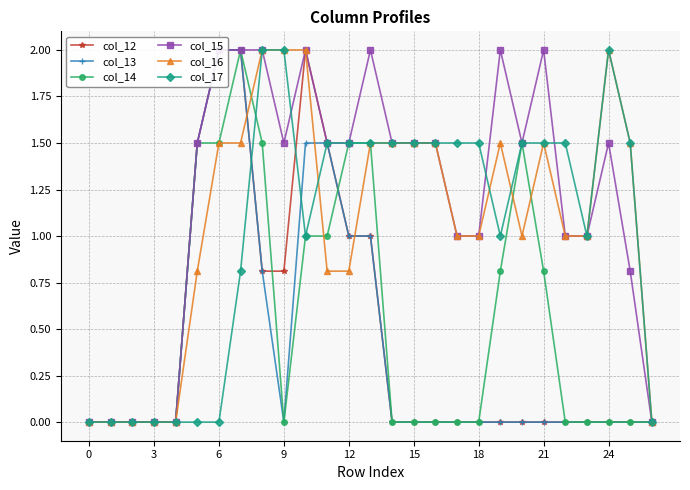

What is the value of the col_12 point at the 6th from the left?

1.5